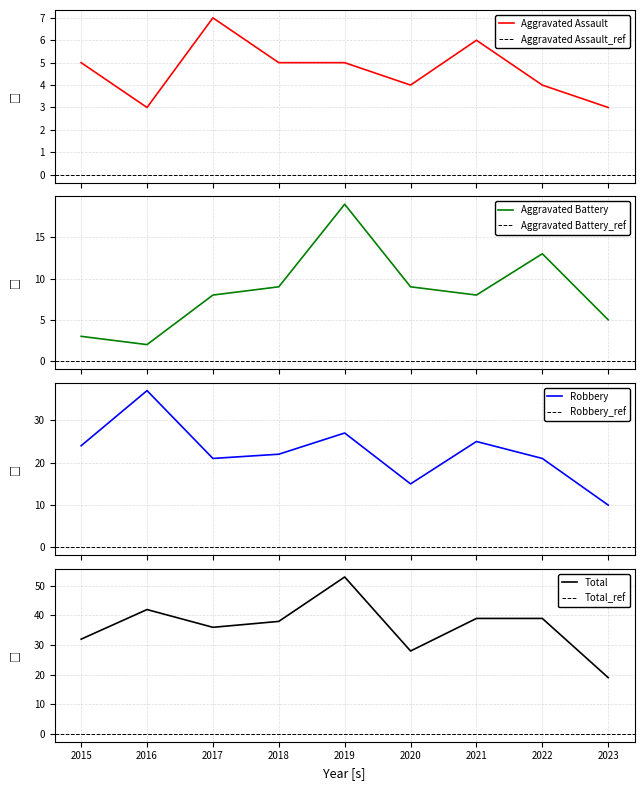

At how many categories does at least one series exceed 12?

9